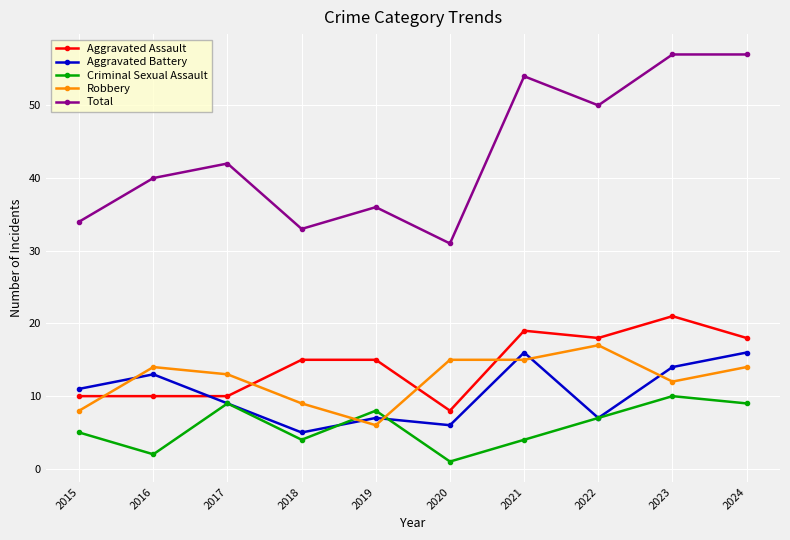

What is the sum of all Robbery values?

123